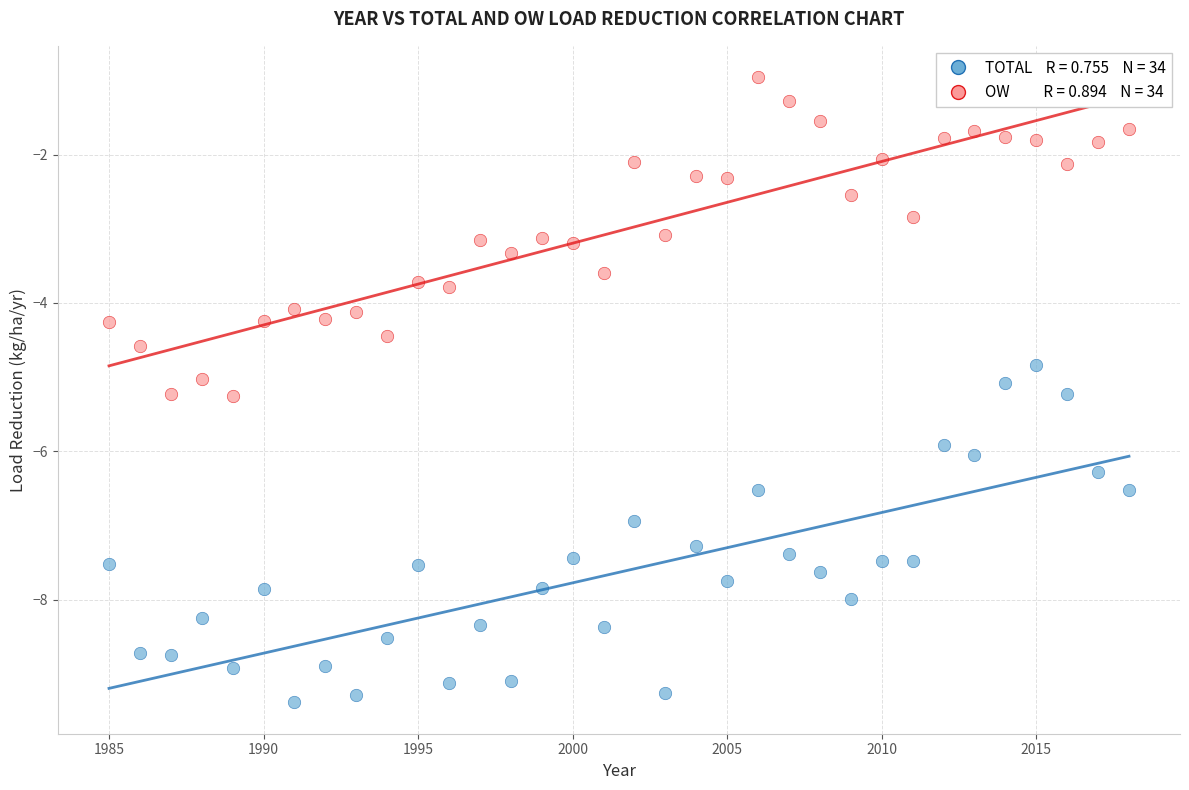

Across all data points, what is the range of Y values (max minus min)?

8.4